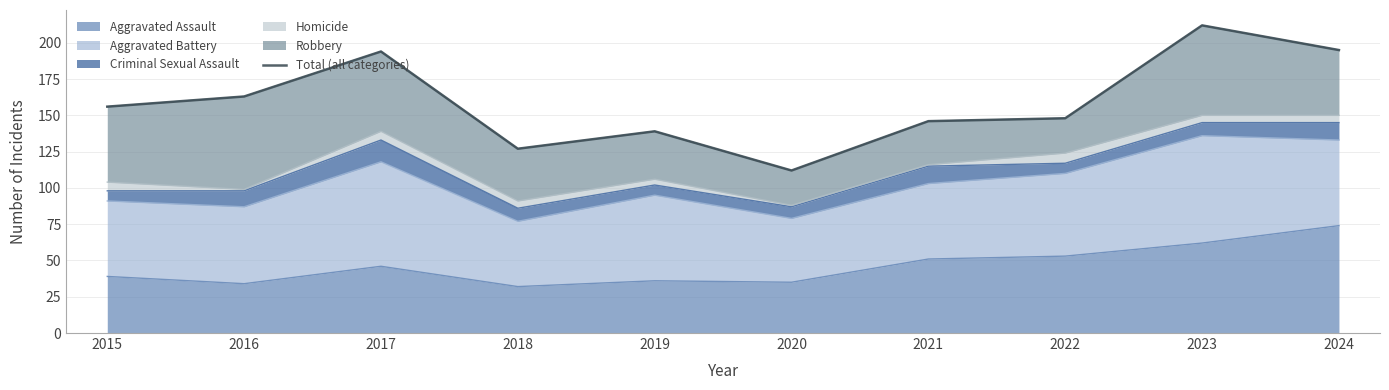

At which label does the data first exceed 156?

2016